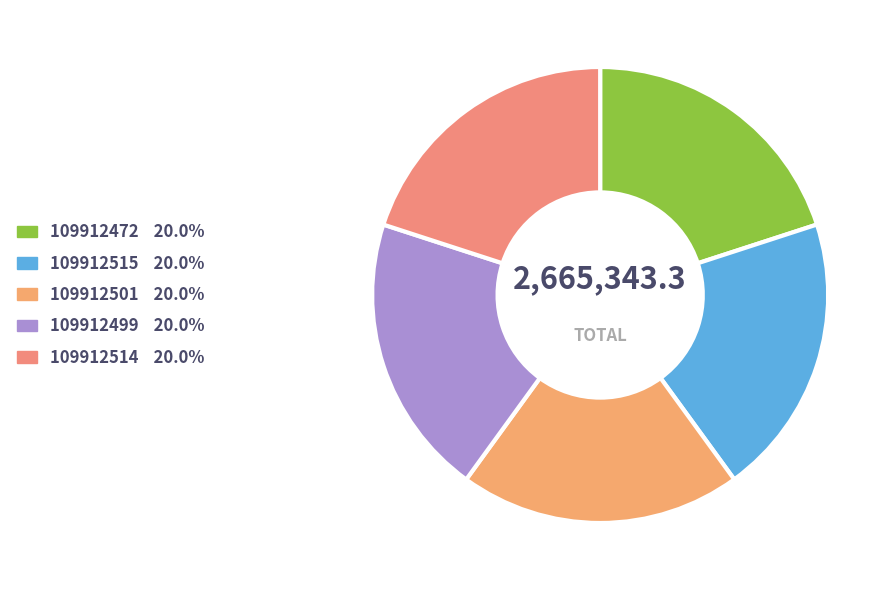

Does any single category account for the majority?

No